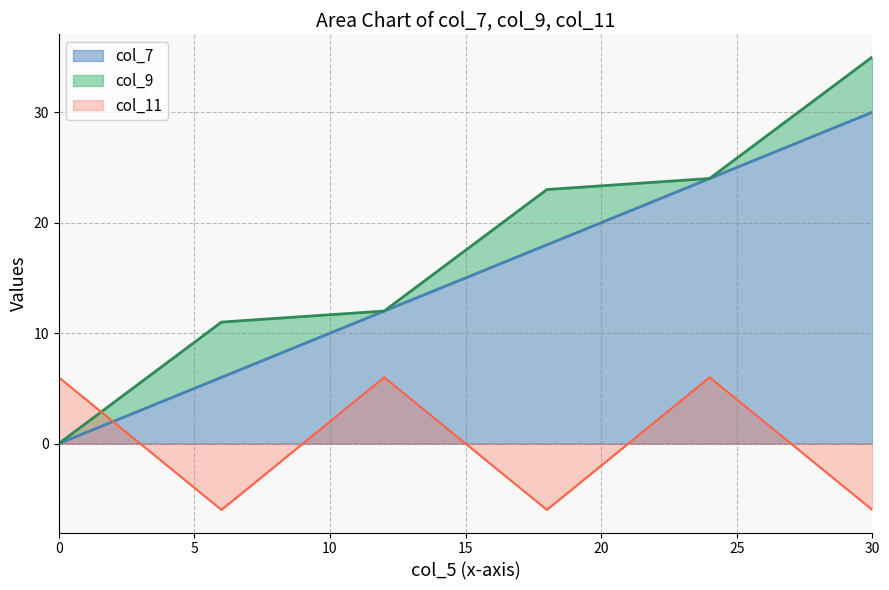

Does the chart display data point markers on the line(s)?

No